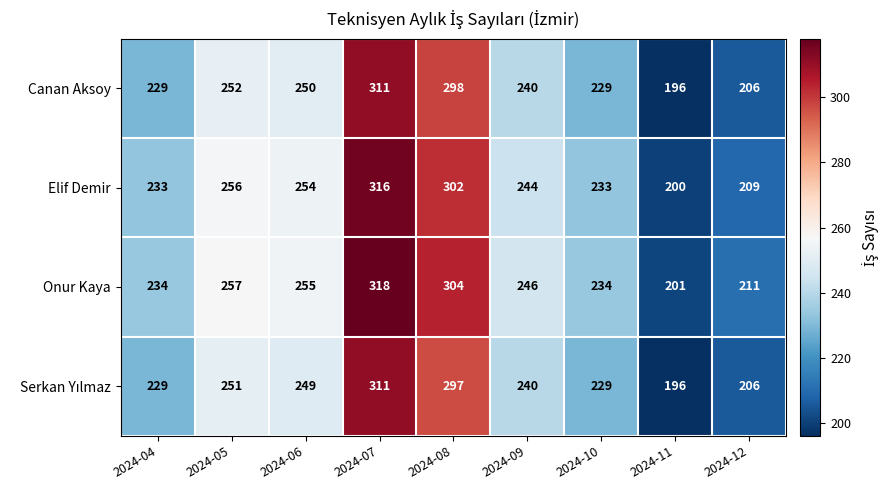

Where is Elif Demir nearest to the value 258?

2024-05